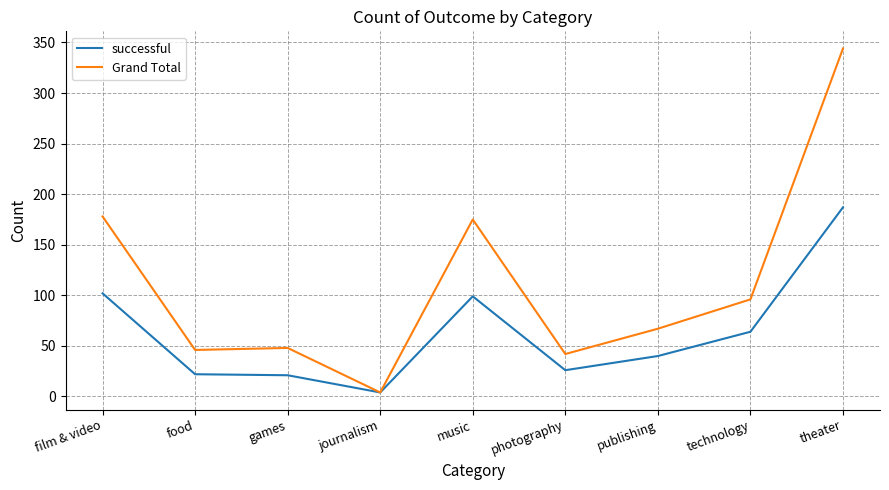

Rank the series by their maximum value, from lowest to highest.

successful, Grand Total